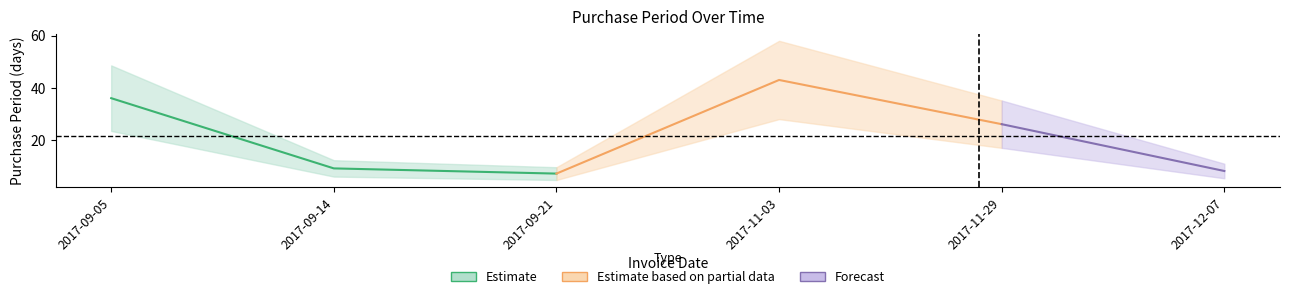

Does the chart have visible grid lines?

No